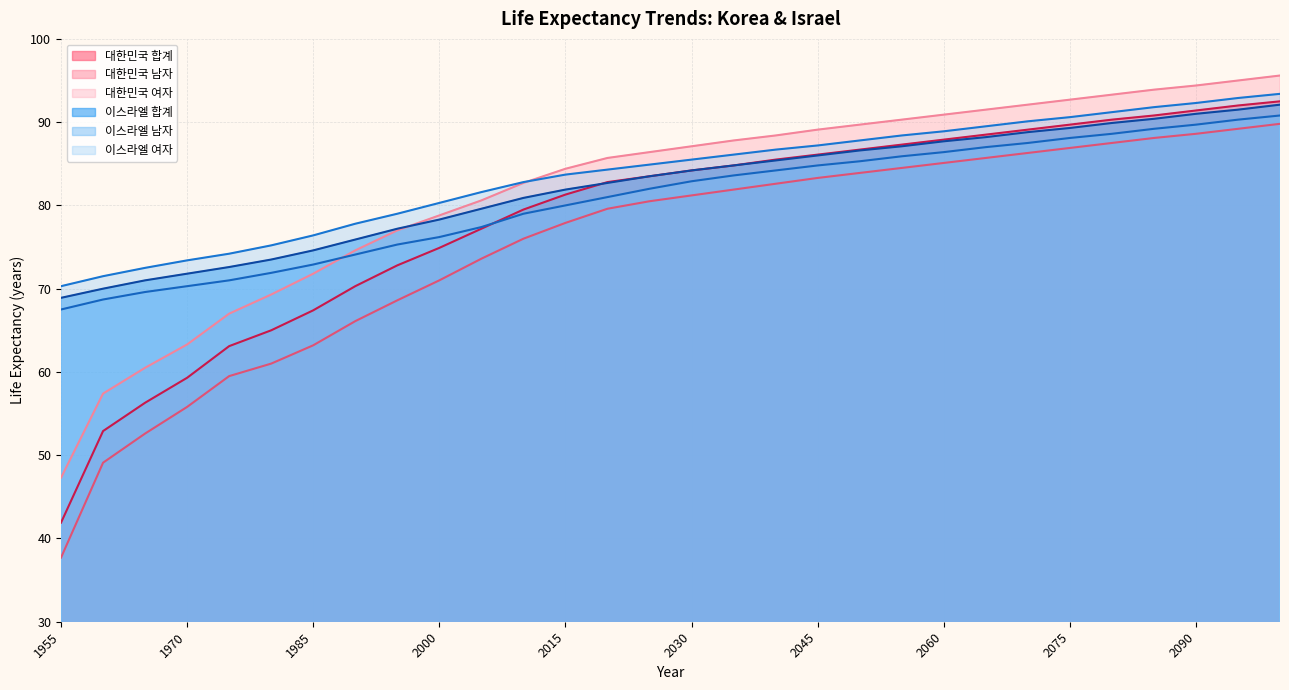

What is the difference between the second highest and second lowest values in the 대한민국 남자 series?

40.1